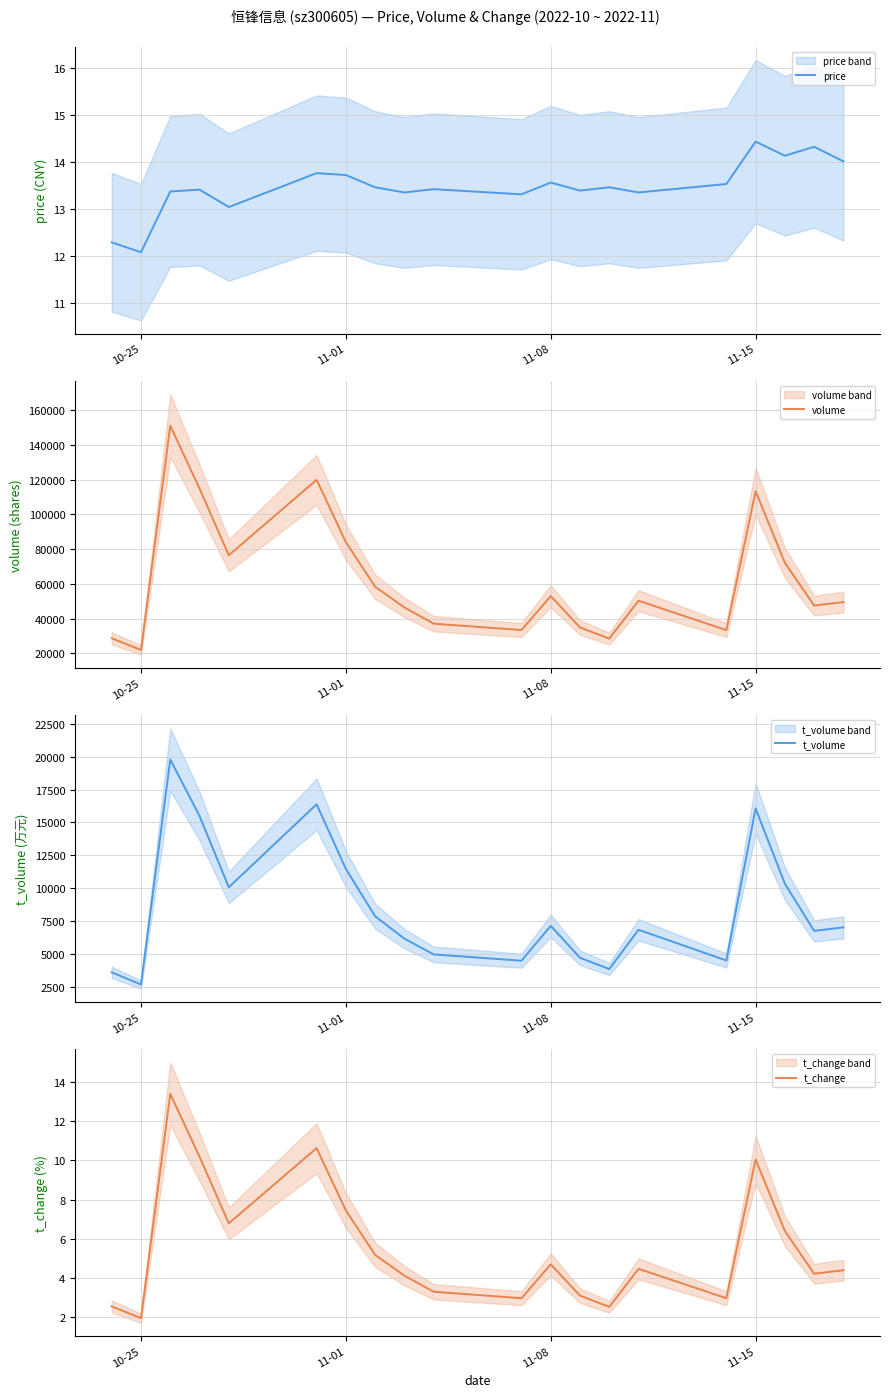

What is the difference between the second highest and minimum values in the volume series?

97804